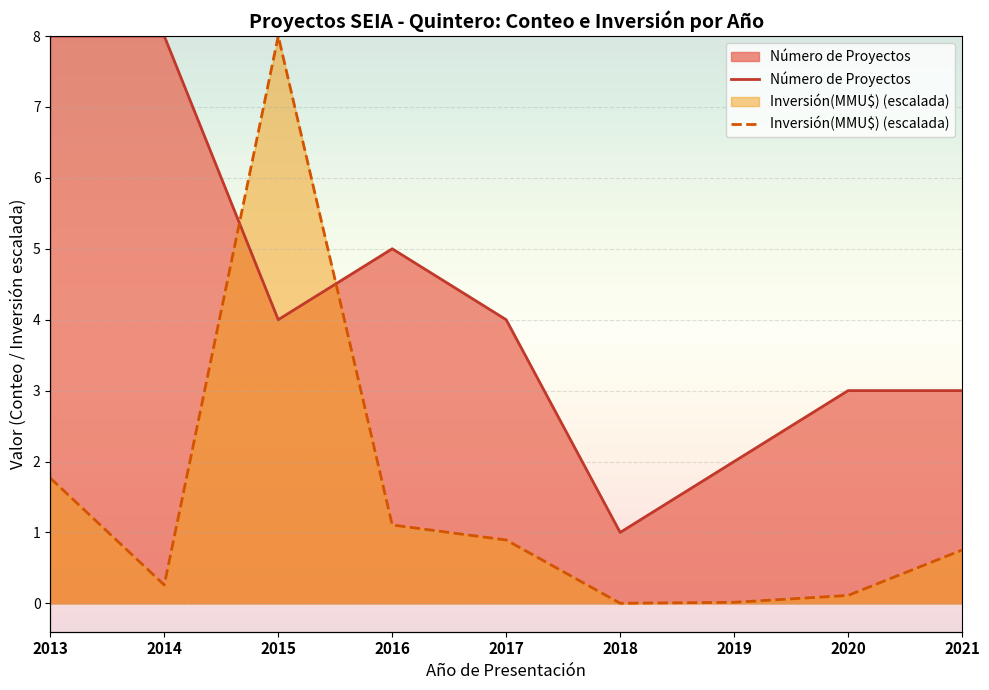

Between which two adjacent categories do Inversión(MMU$) (escalada) and Número de Proyectos first intersect?

2014 and 2015